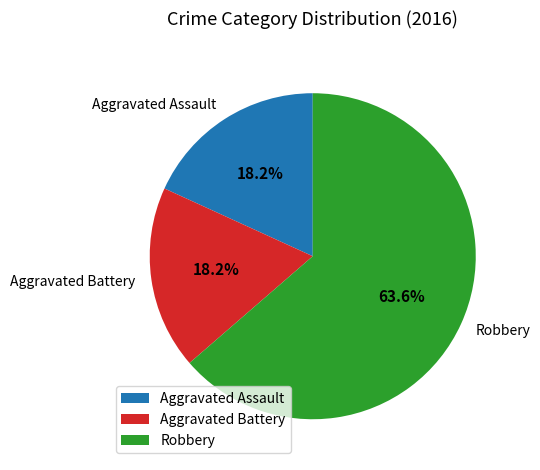

To the nearest percent, what portion does Aggravated Assault represent?

18%